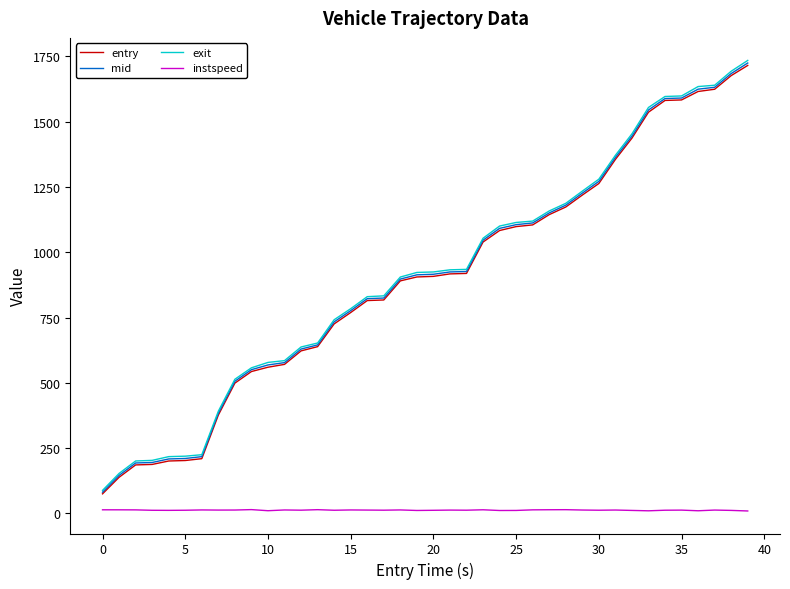

What is the difference between the maximum and minimum values in the exit series?

1646.0